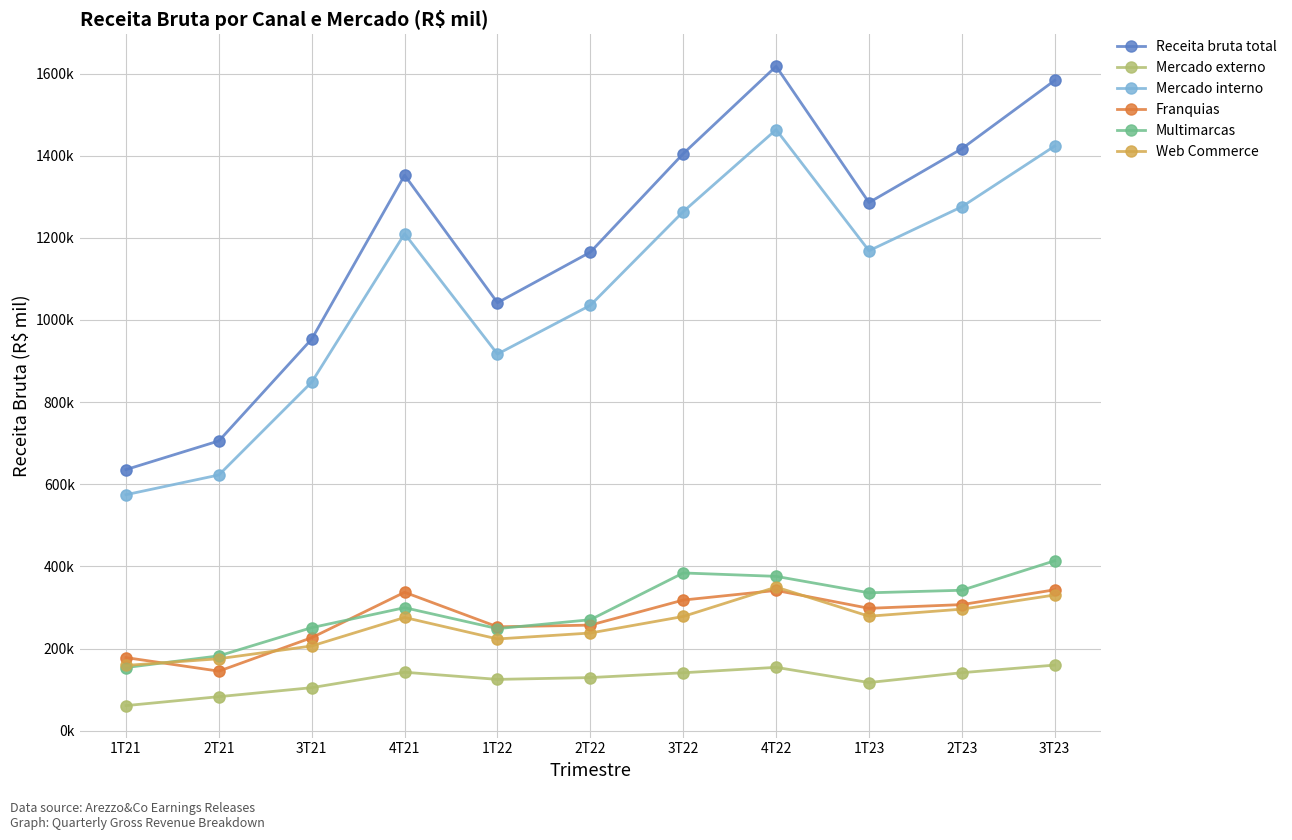

Which series has the largest total across all categories?

Receita bruta total